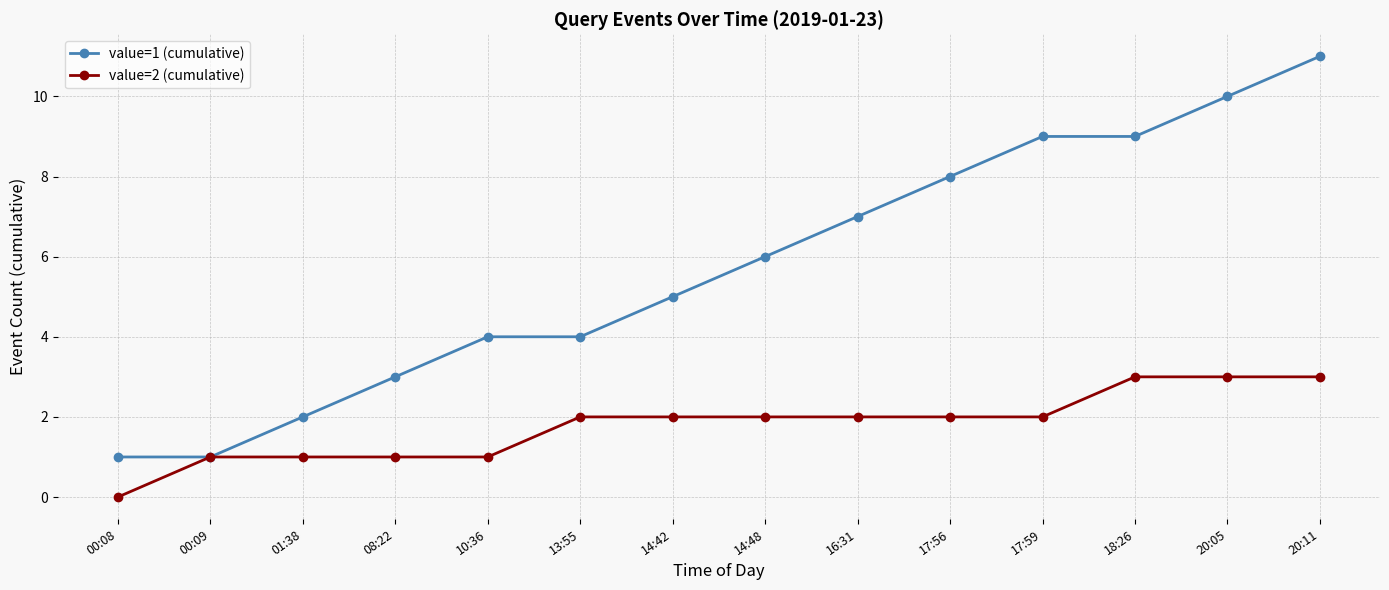

What is the label of the 12th point from the left?

18:26